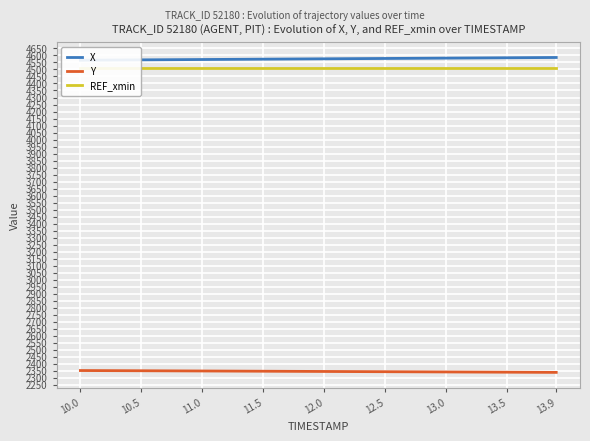

The REF_xmin series shows 6477.6 at 13.5. True or false?

False